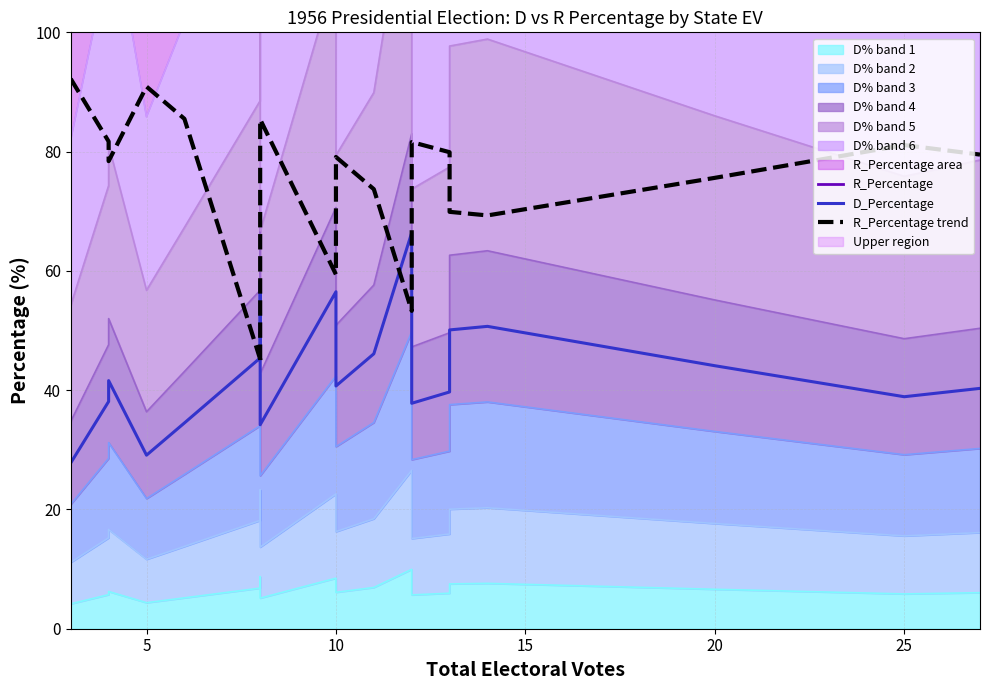

True or false: R_Percentage has more than 0 points higher than both neighbors.

True